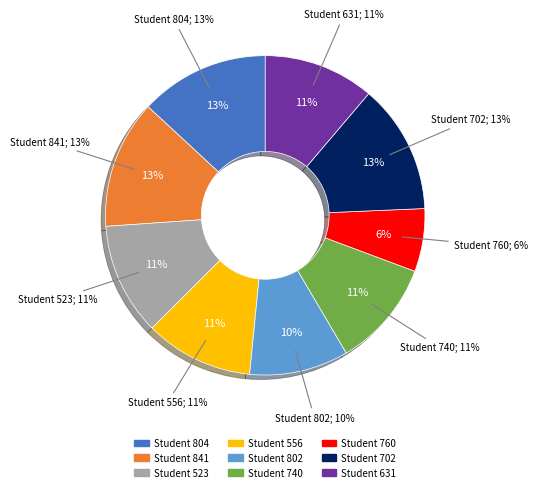

Is there a majority slice in this chart?

No